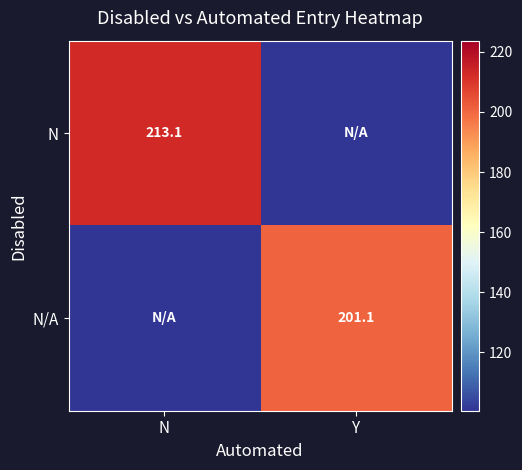

What is the average value of the N series?

106.5